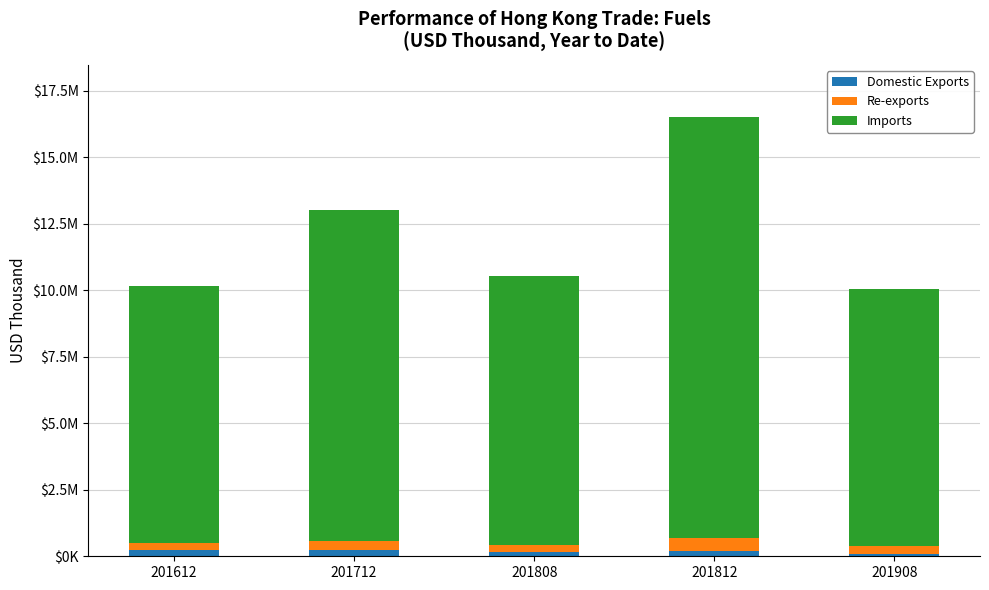

Rank the series at 201812 from lowest to highest value.

Domestic Exports, Re-exports, Imports